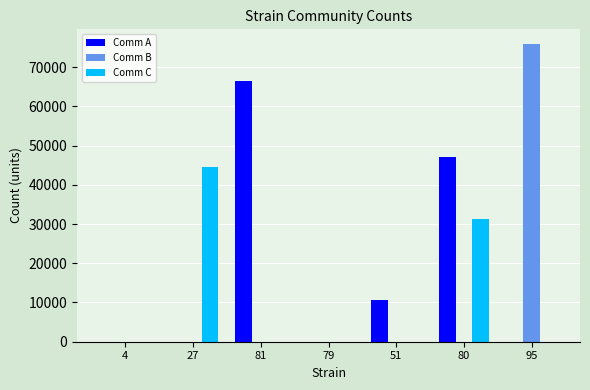

What is the difference between the Comm C values at 4 and 27?

44569